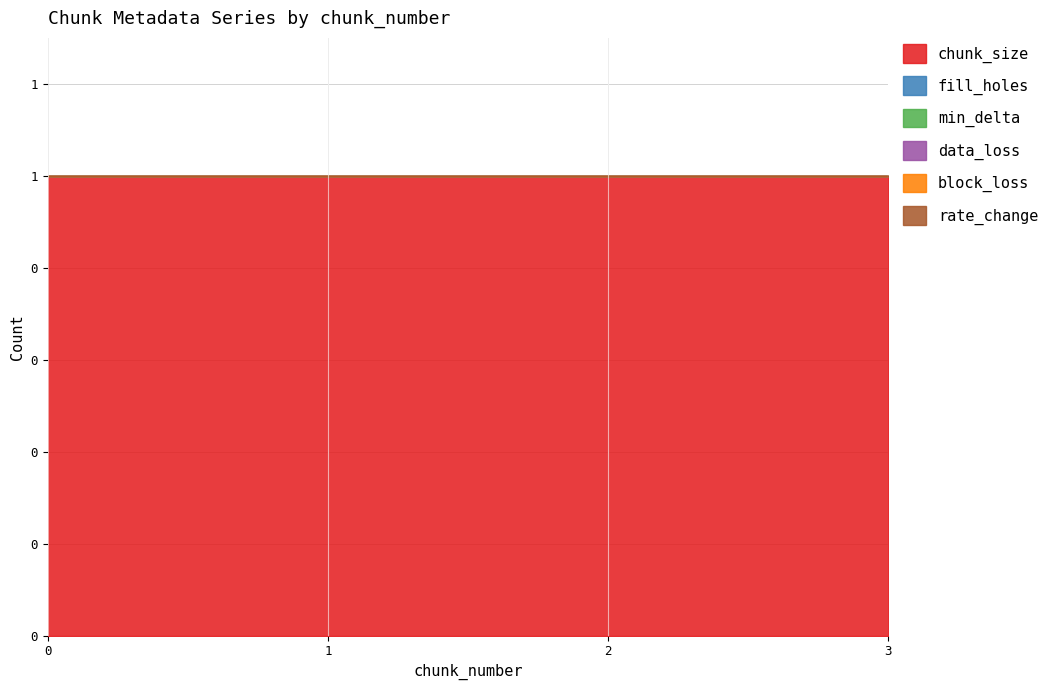

Count the number of categories in the chart.

4